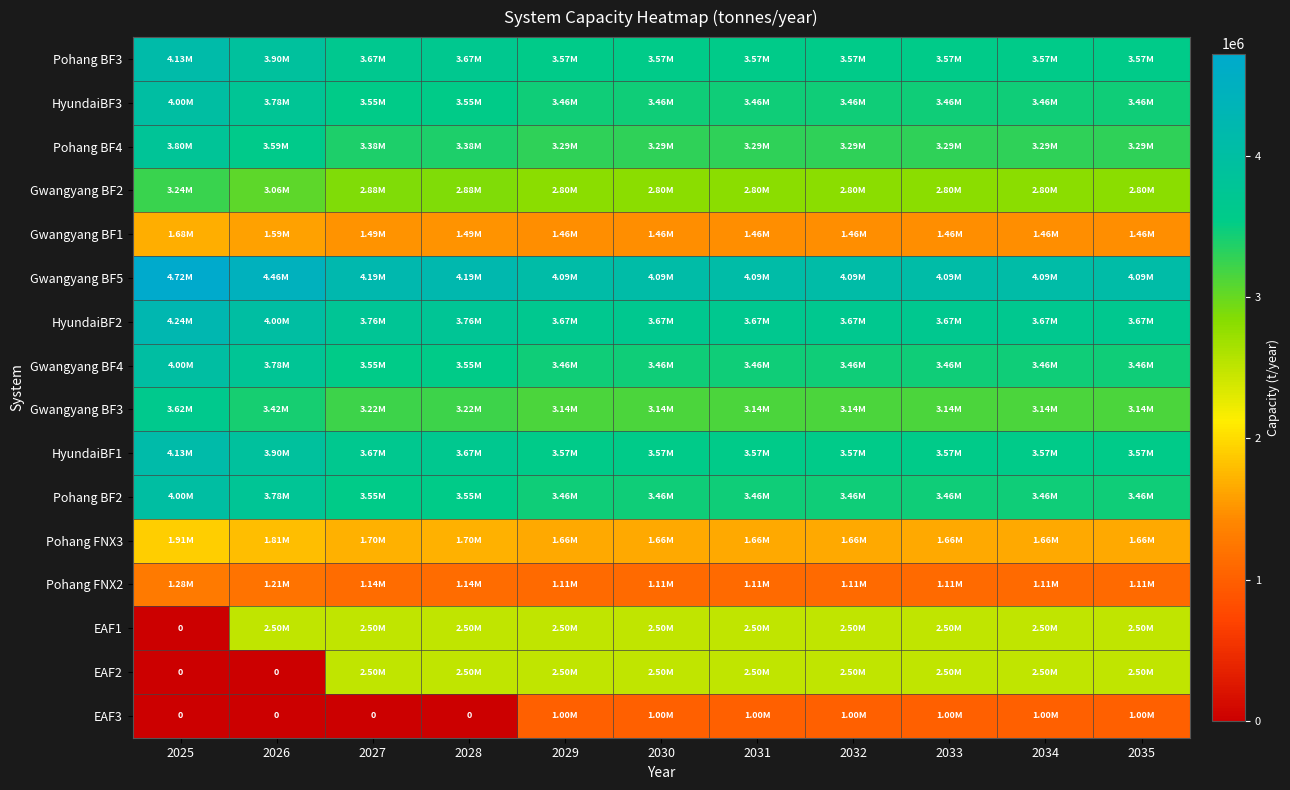

Rank the series at 2031 from lowest to highest value.

EAF3, Pohang FNX2, Gwangyang BF1, Pohang FNX3, EAF1, EAF2, Gwangyang BF2, Gwangyang BF3, Pohang BF4, HyundaiBF3, Gwangyang BF4, Pohang BF2, HyundaiBF1, Pohang BF3, HyundaiBF2, Gwangyang BF5